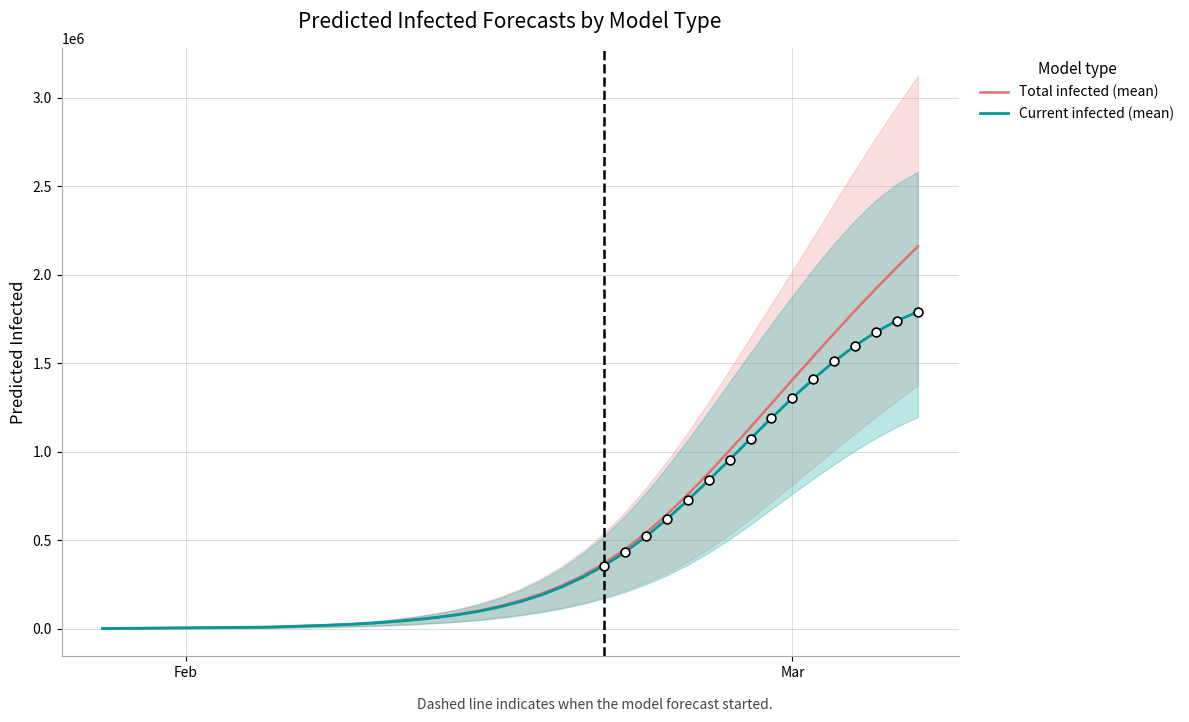

At how many categories does at least one series exceed 439235?

15